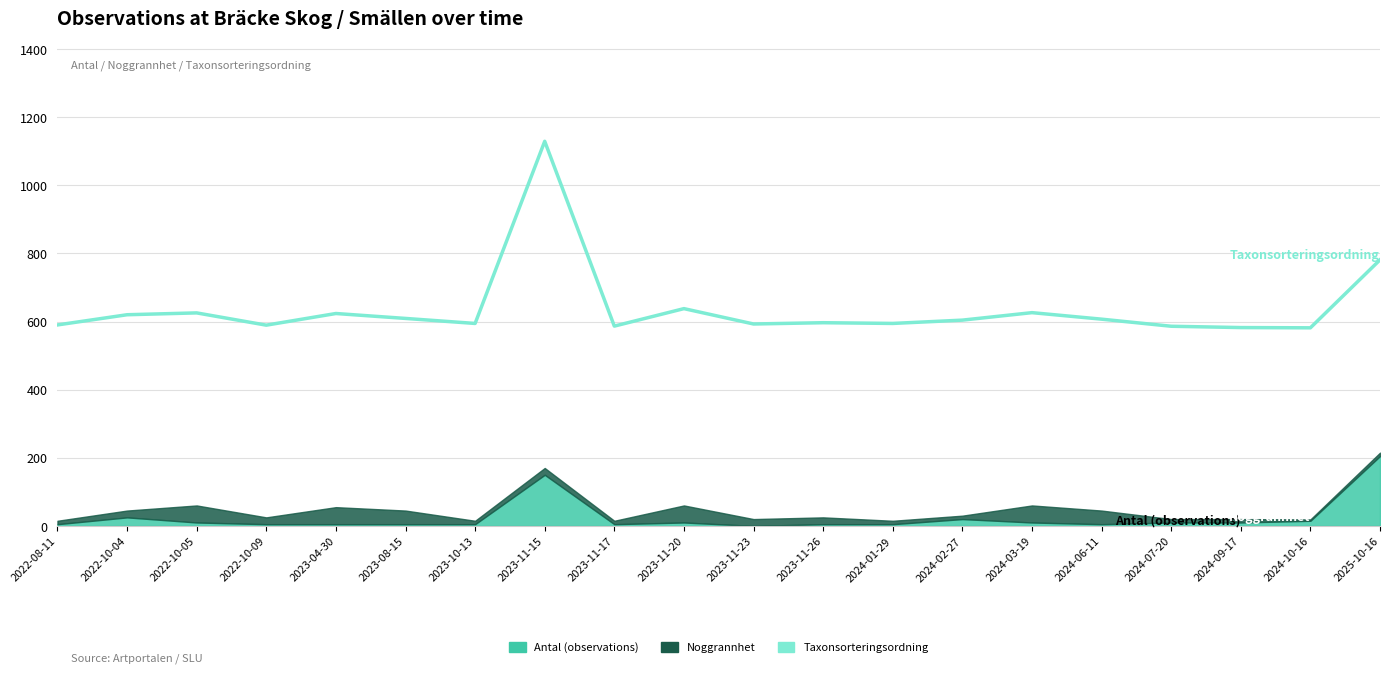

What is the label of the 8th point from the right?

2024-01-29